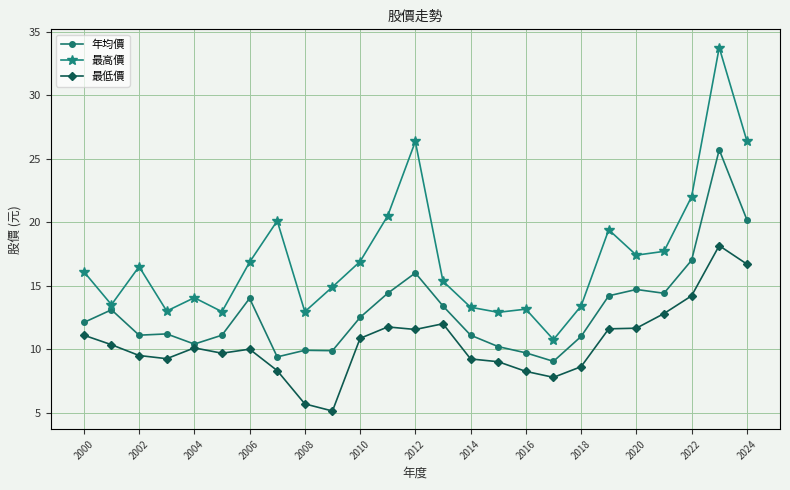

Which series has the largest range (max minus min)?

最高價